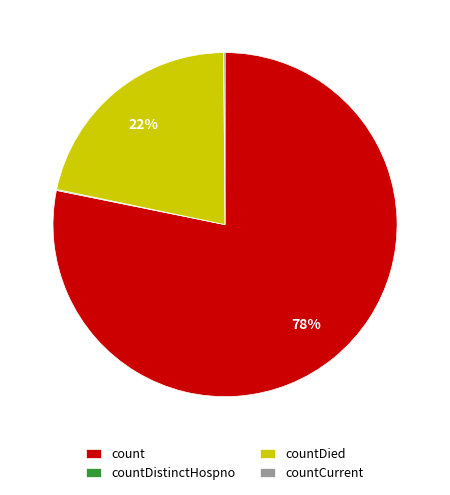

True or false: countDied accounts for 36% of the total.

False